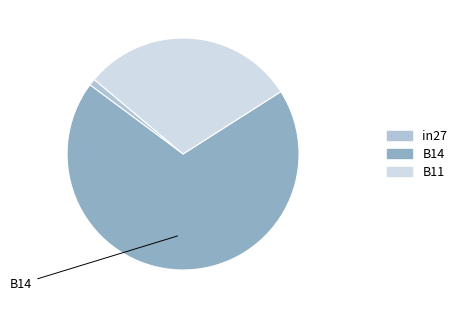

Which slice is the largest?

B14